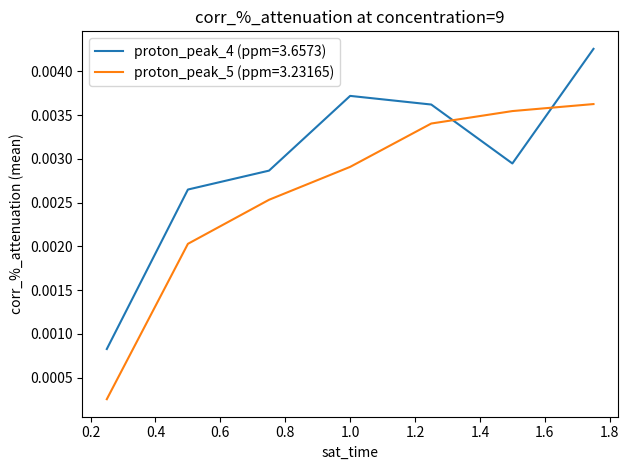

True or false: proton_peak_4 (ppm=3.6573) and proton_peak_5 (ppm=3.23165) intersect in this chart.

True